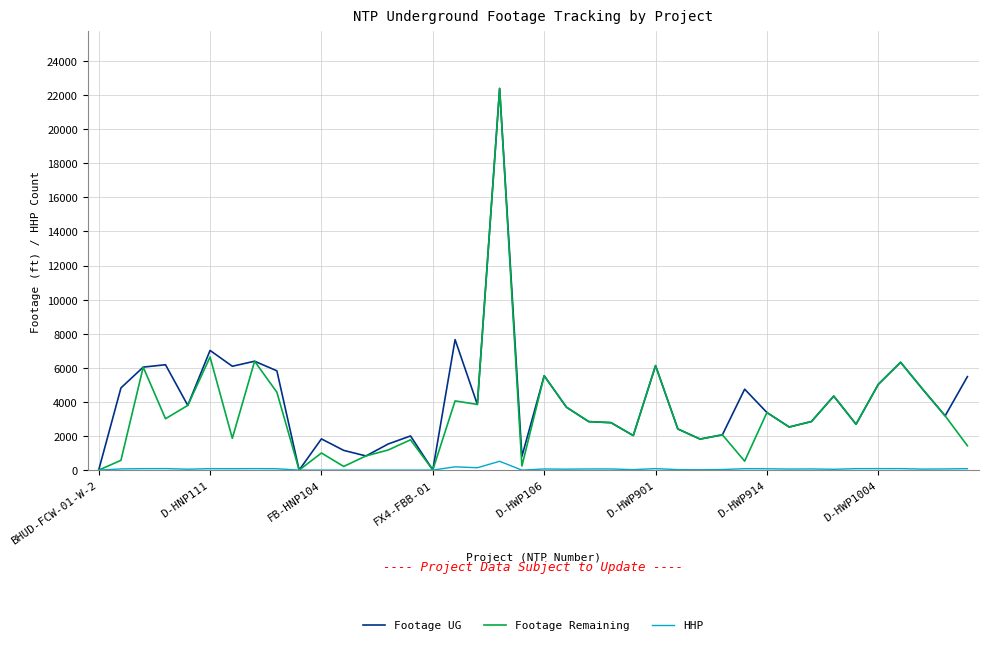

What is the highest value of the HHP series?

517